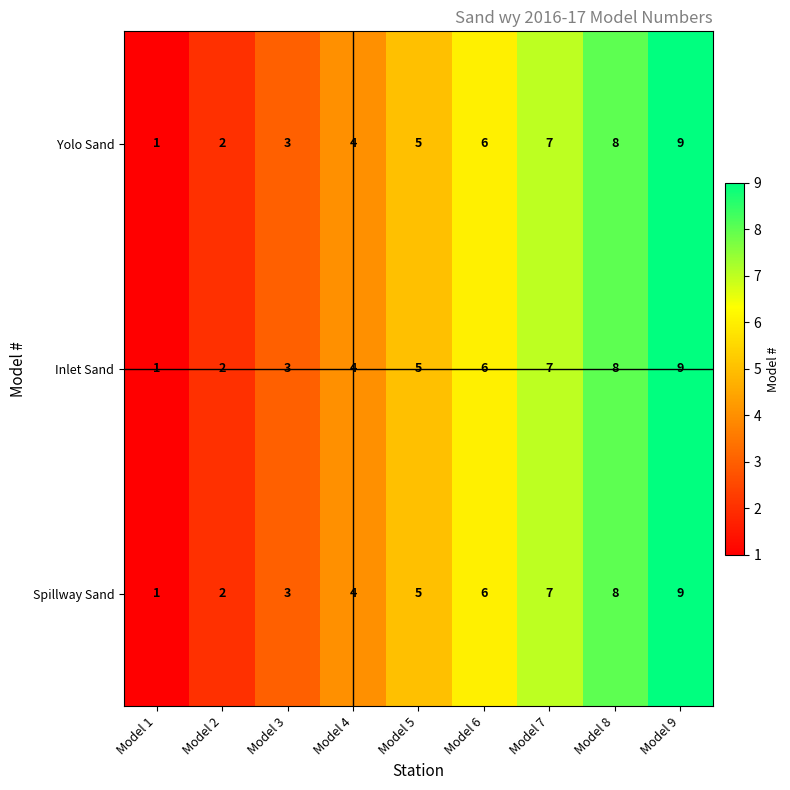

True or false: Spillway Sand has a value of 8 at Model 8.

True